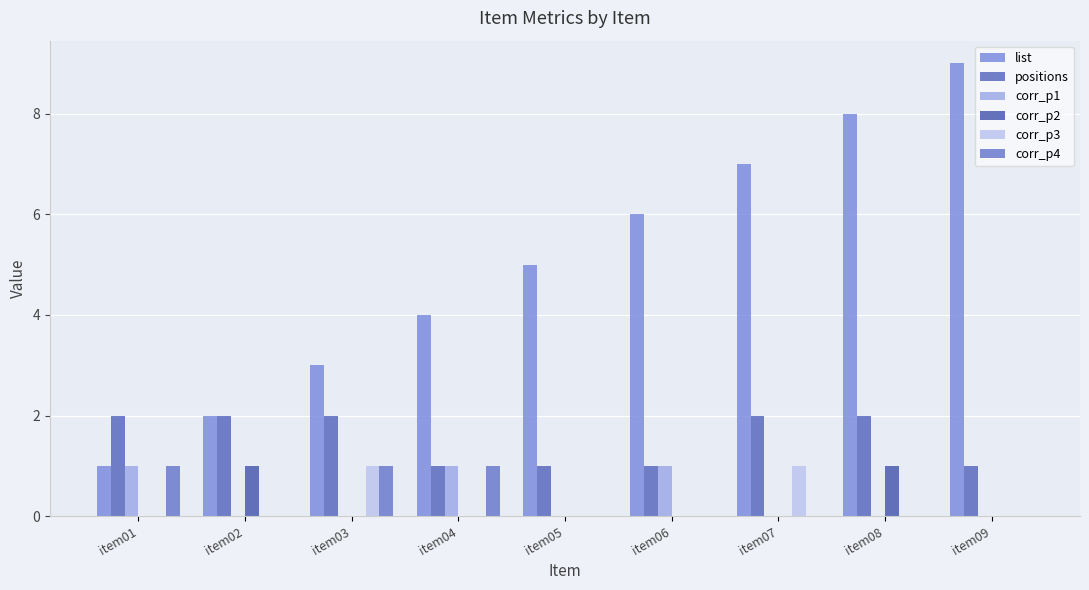

What is the value of the positions bar at the 7th from the left?

2